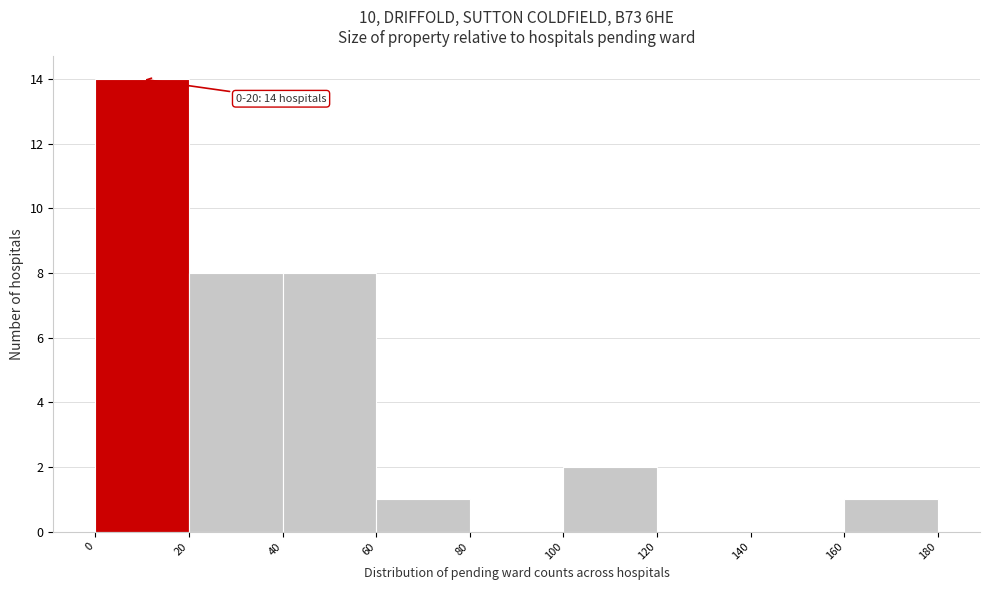

Over which range of the x-axis is the bar tallest?

0 to 20